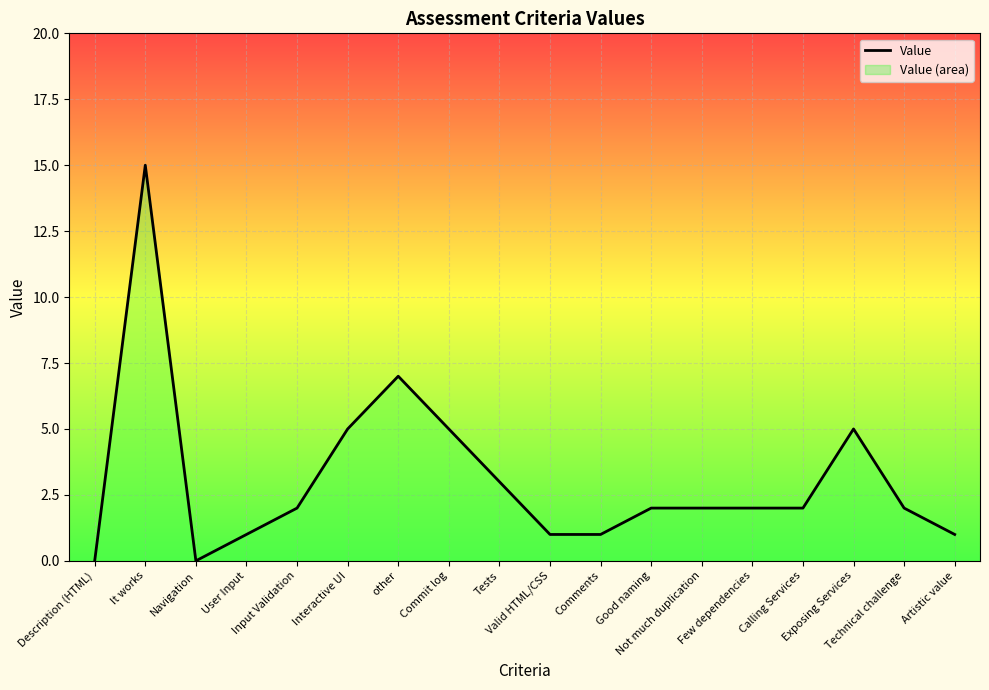

Read the value at Artistic value.

1